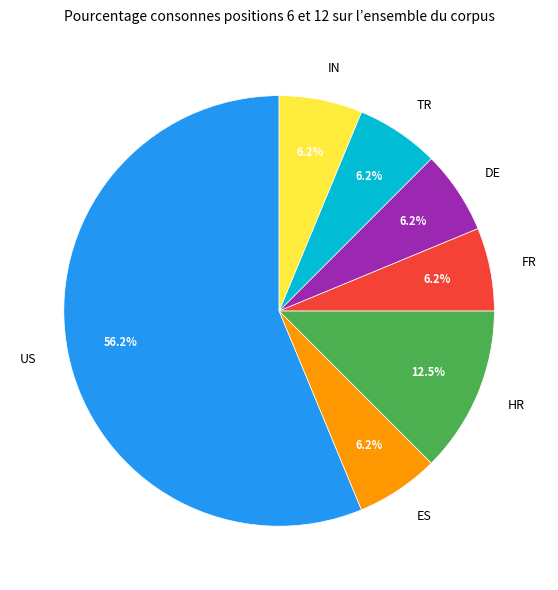

Which has a higher value, HR or US?

US